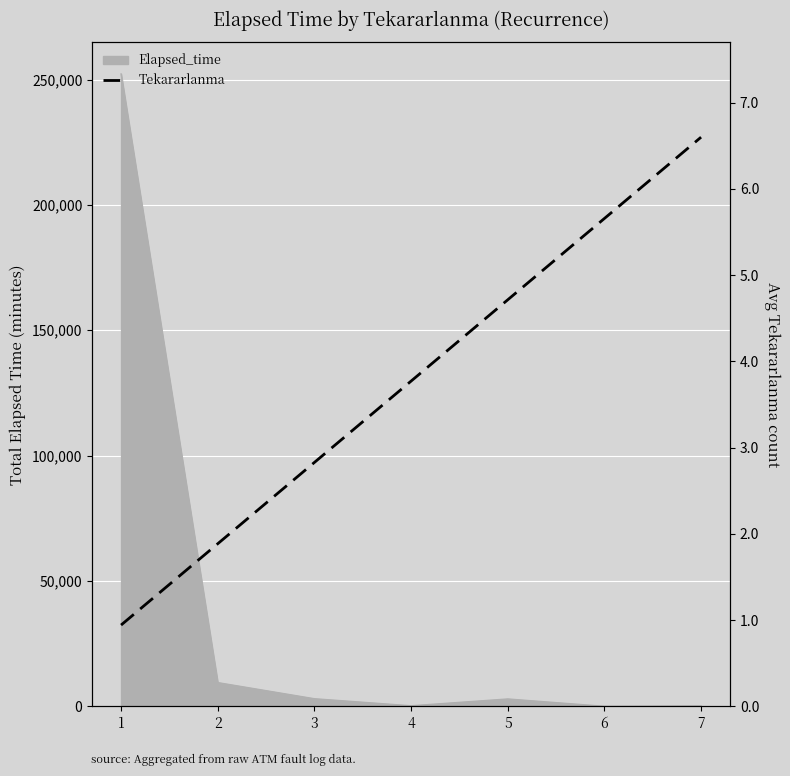

Is it true that the value at 3 is 174884.1?

False